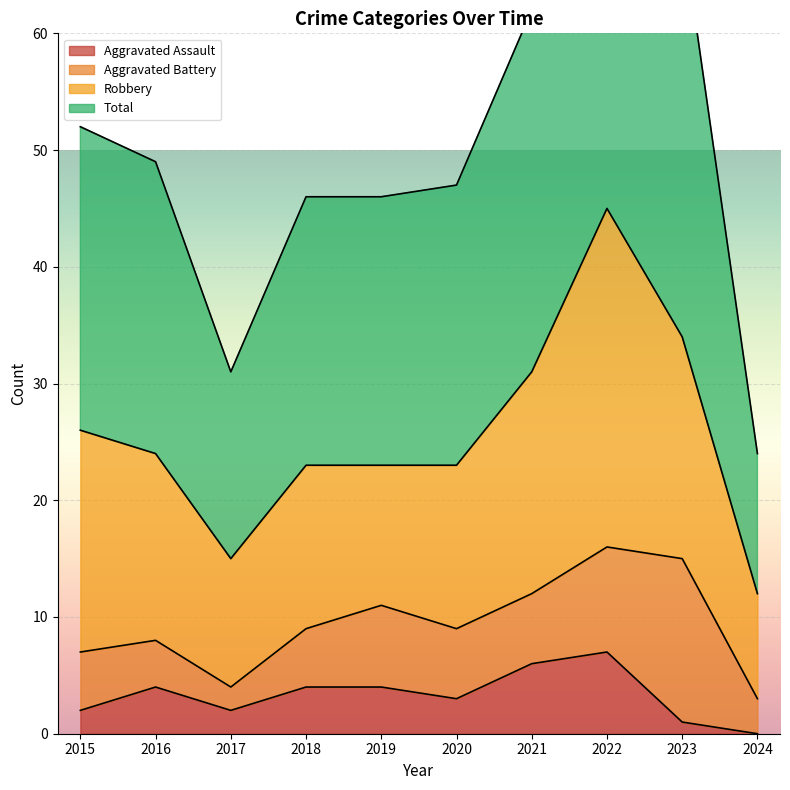

What value does the Aggravated Assault series have at 2022?

7